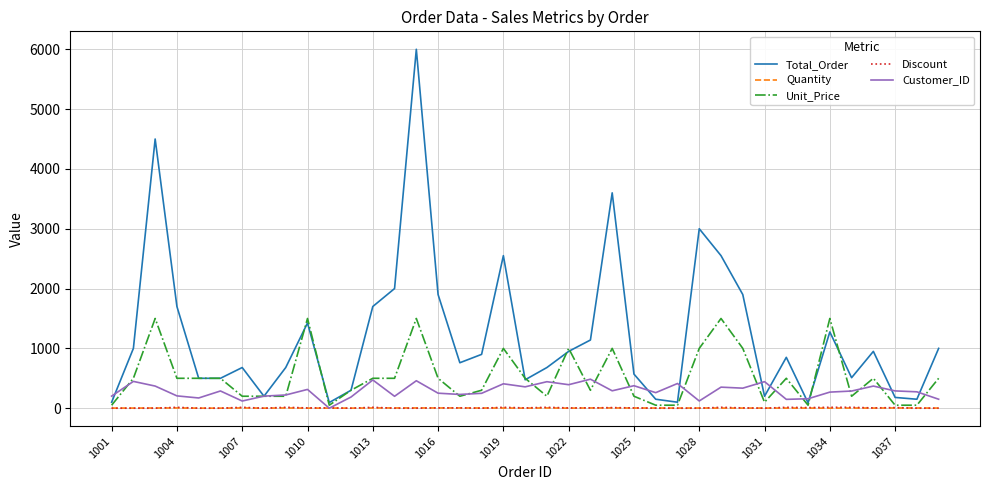

Which series has the widest spread of values?

Total_Order